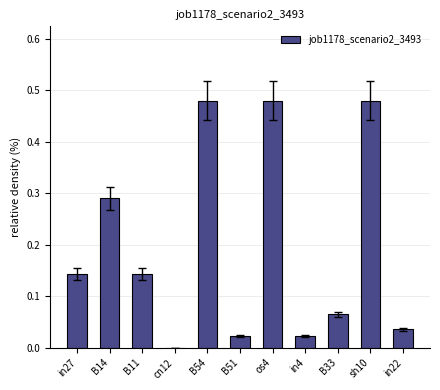

Is it true that the value at B54 is 0.8?

False